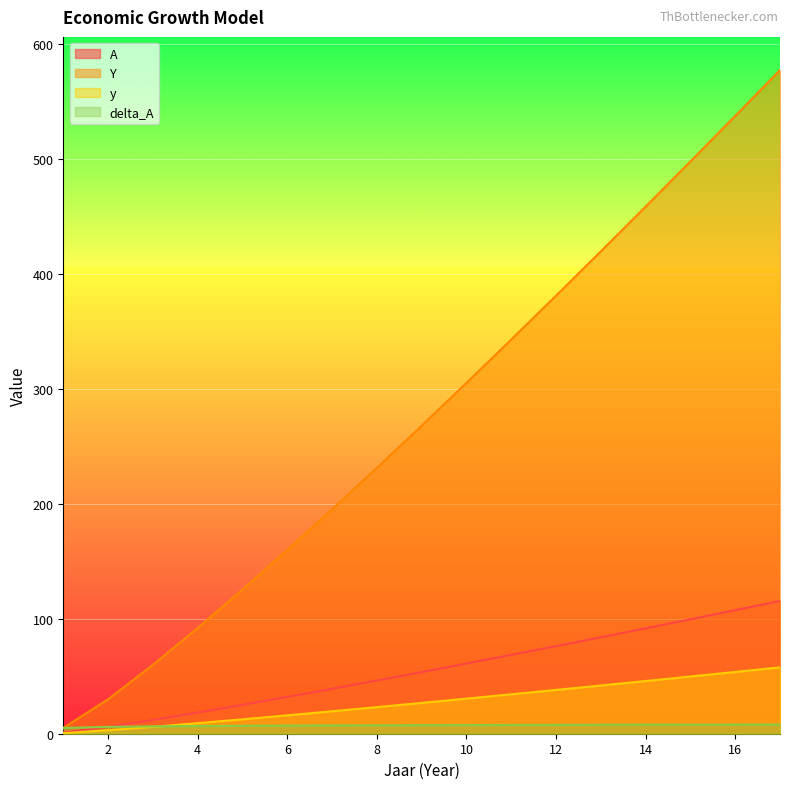

At 9, list the series in order from largest to smallest.

A, Y, y, delta_A